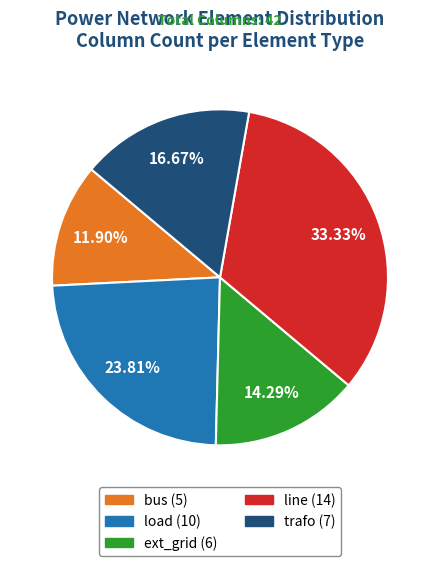

Count the number of slices in the pie.

5